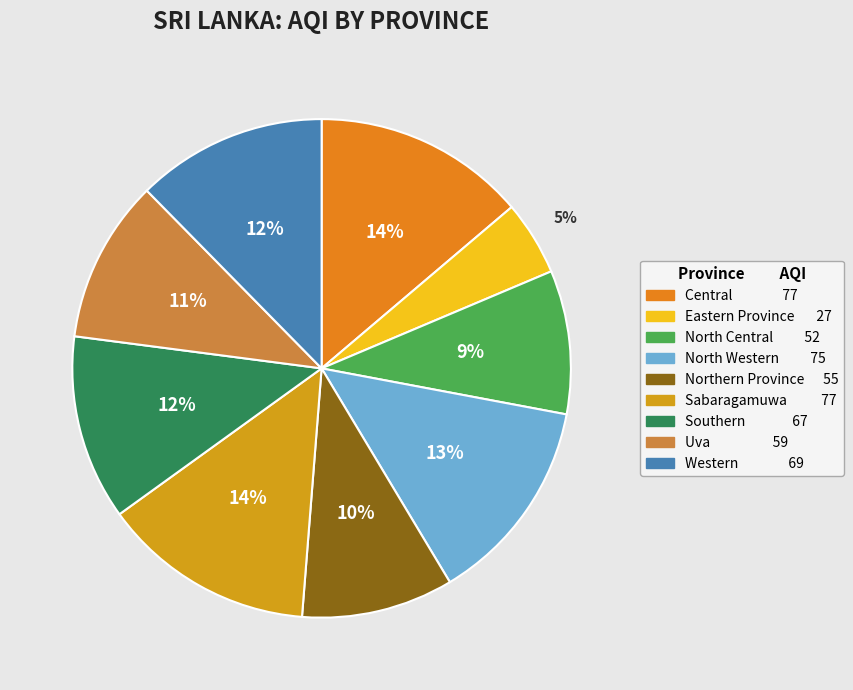

Is it true that Eastern Province is 5% of the pie?

True